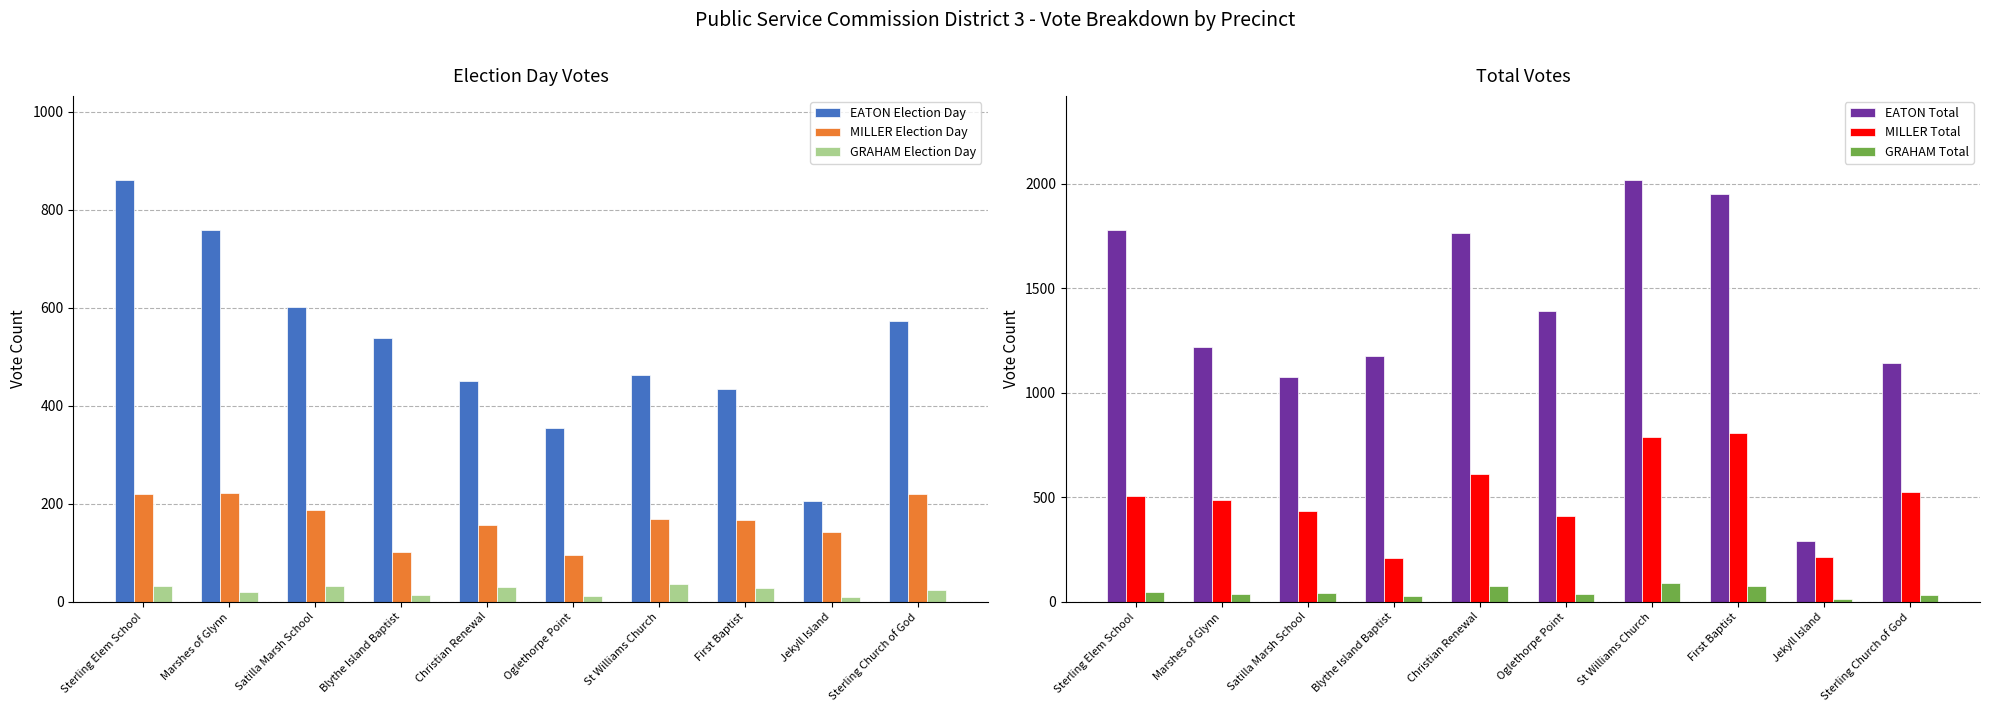

What is the total value across all series at Marshes of Glynn?

2739